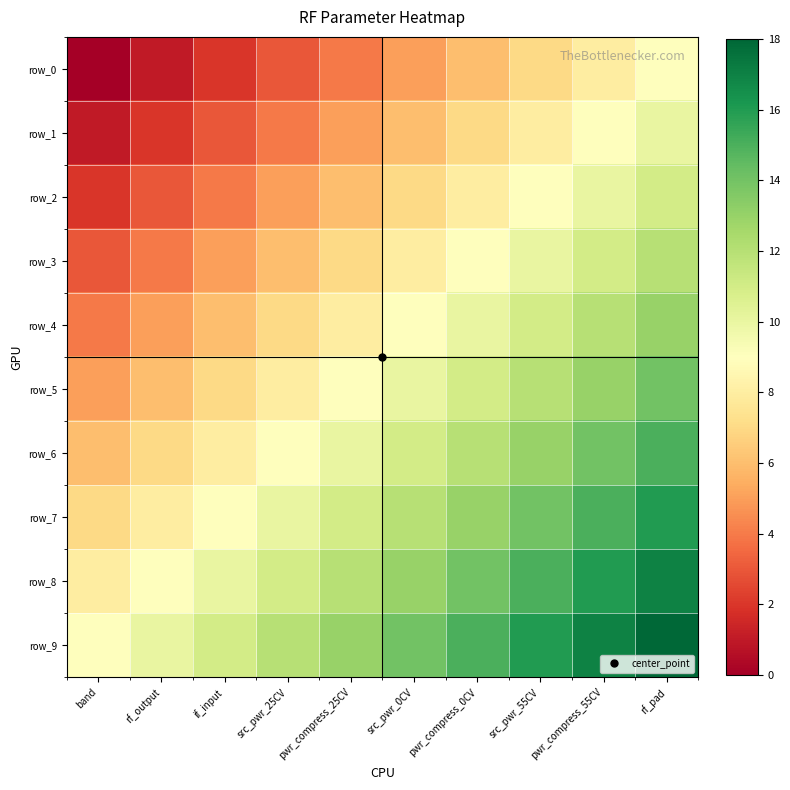

Reading left to right, list all the values displayed in this chart.

row_0: band=0	rf_output=1	if_input=2	src_pwr_25CV=3	pwr_compress_25CV=4	src_pwr_0CV=5	pwr_compress_0CV=6	src_pwr_55CV=7	pwr_compress_55CV=8	rf_pad=9
row_1: band=1	rf_output=2	if_input=3	src_pwr_25CV=4	pwr_compress_25CV=5	src_pwr_0CV=6	pwr_compress_0CV=7	src_pwr_55CV=8	pwr_compress_55CV=9	rf_pad=10
row_2: band=2	rf_output=3	if_input=4	src_pwr_25CV=5	pwr_compress_25CV=6	src_pwr_0CV=7	pwr_compress_0CV=8	src_pwr_55CV=9	pwr_compress_55CV=10	rf_pad=11
row_3: band=3	rf_output=4	if_input=5	src_pwr_25CV=6	pwr_compress_25CV=7	src_pwr_0CV=8	pwr_compress_0CV=9	src_pwr_55CV=10	pwr_compress_55CV=11	rf_pad=12
row_4: band=4	rf_output=5	if_input=6	src_pwr_25CV=7	pwr_compress_25CV=8	src_pwr_0CV=9	pwr_compress_0CV=10	src_pwr_55CV=11	pwr_compress_55CV=12	rf_pad=13
row_5: band=5	rf_output=6	if_input=7	src_pwr_25CV=8	pwr_compress_25CV=9	src_pwr_0CV=10	pwr_compress_0CV=11	src_pwr_55CV=12	pwr_compress_55CV=13	rf_pad=14
row_6: band=6	rf_output=7	if_input=8	src_pwr_25CV=9	pwr_compress_25CV=10	src_pwr_0CV=11	pwr_compress_0CV=12	src_pwr_55CV=13	pwr_compress_55CV=14	rf_pad=15
row_7: band=7	rf_output=8	if_input=9	src_pwr_25CV=10	pwr_compress_25CV=11	src_pwr_0CV=12	pwr_compress_0CV=13	src_pwr_55CV=14	pwr_compress_55CV=15	rf_pad=16
row_8: band=8	rf_output=9	if_input=10	src_pwr_25CV=11	pwr_compress_25CV=12	src_pwr_0CV=13	pwr_compress_0CV=14	src_pwr_55CV=15	pwr_compress_55CV=16	rf_pad=17
row_9: band=9	rf_output=10	if_input=11	src_pwr_25CV=12	pwr_compress_25CV=13	src_pwr_0CV=14	pwr_compress_0CV=15	src_pwr_55CV=16	pwr_compress_55CV=17	rf_pad=18